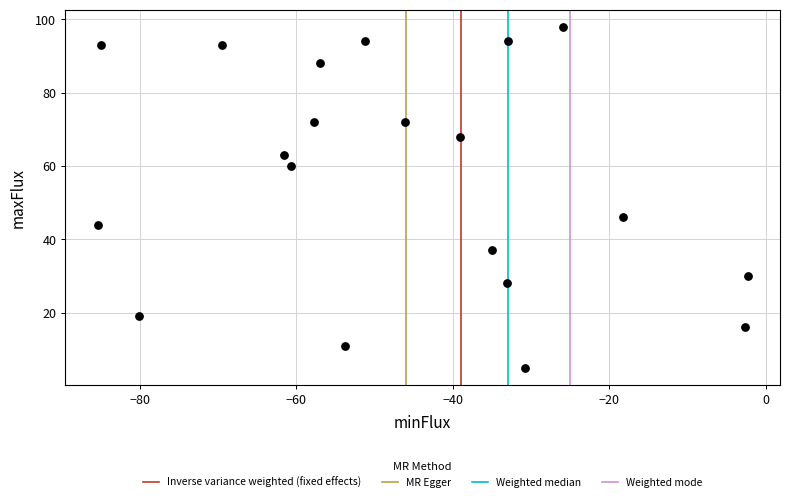

What Y value in the scatter plot is closest to 51?

46